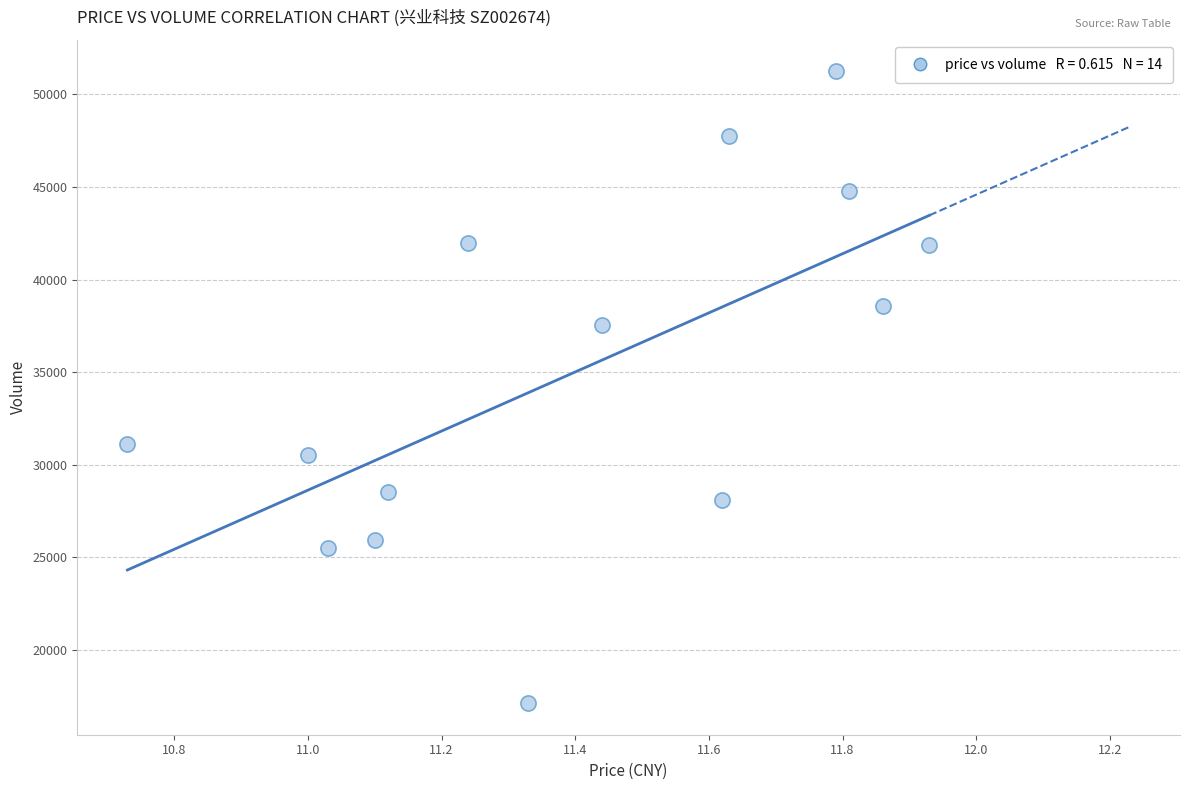

What is the range of Y values (max minus min)?

34089